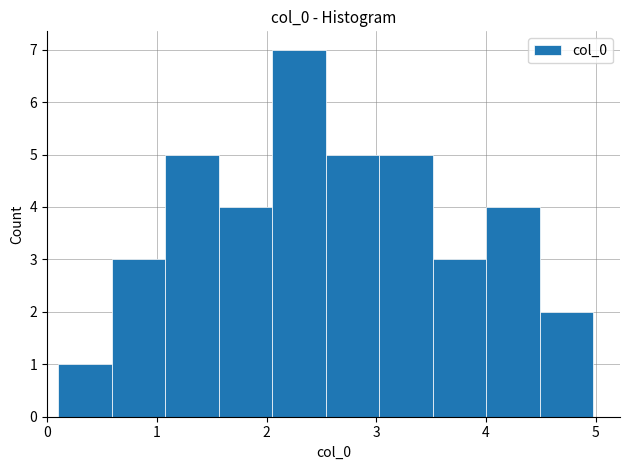

Reading left to right, transcribe this chart: for each bar, give the range it covers on the x-axis and its height. Neither the bar edges nor the heights are printed on the chart, so give them approximately, as read against the axes.

0.1 to 0.6: 1
0.6 to 1.1: 3
1.1 to 1.6: 5
1.6 to 2.1: 4
2.1 to 2.5: 7
2.5 to 3.0: 5
3.0 to 3.5: 5
3.5 to 4.0: 3
4.0 to 4.5: 4
4.5 to 5.0: 2